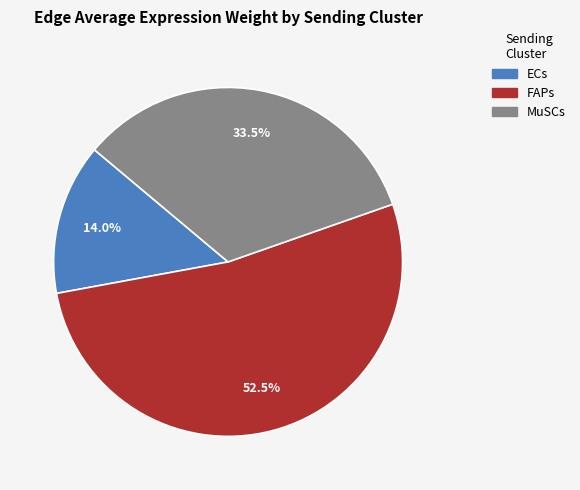

Is there any slice that represents more than half of the pie?

Yes